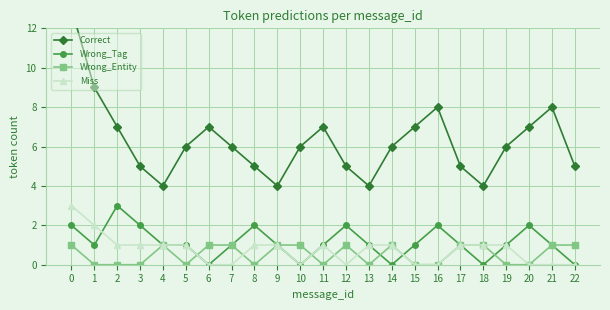

Is this an area chart (filled region under the line)?

No